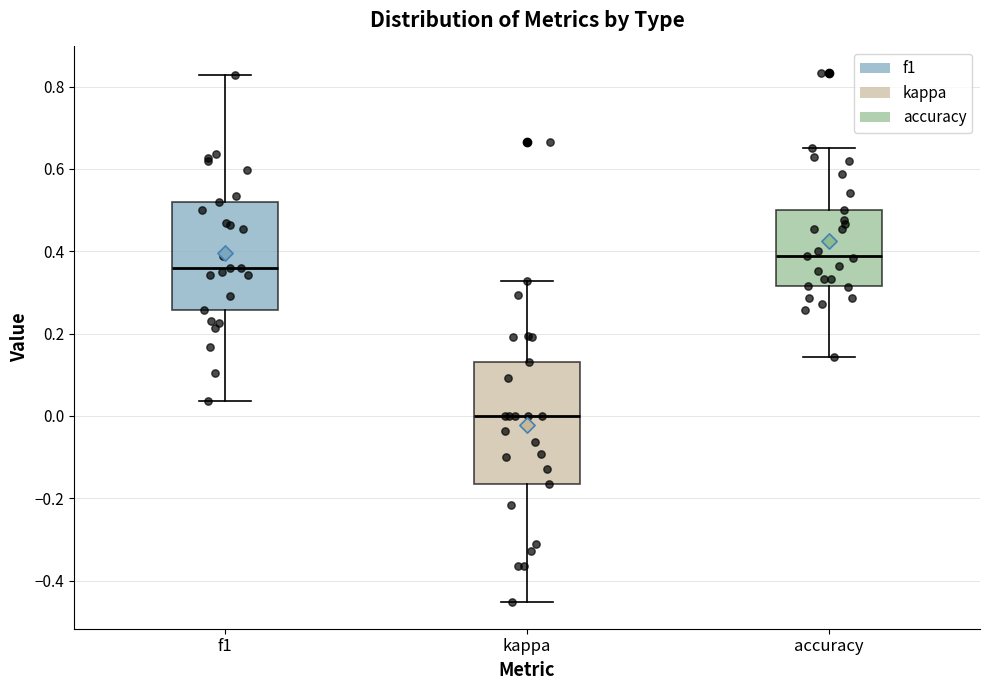

Reading left to right, read every box against the y-axis: the position of its median line, the range the box covers, and the ends of its whiskers. The values are not printed on the chart, so give them approximately, as read against the axis.

f1: median 0.36, box 0.26 to 0.52, whiskers 0.04 to 0.82
kappa: median 0.00, box -0.16 to 0.14, whiskers -0.46 to 0.32
accuracy: median 0.38, box 0.32 to 0.50, whiskers 0.14 to 0.66